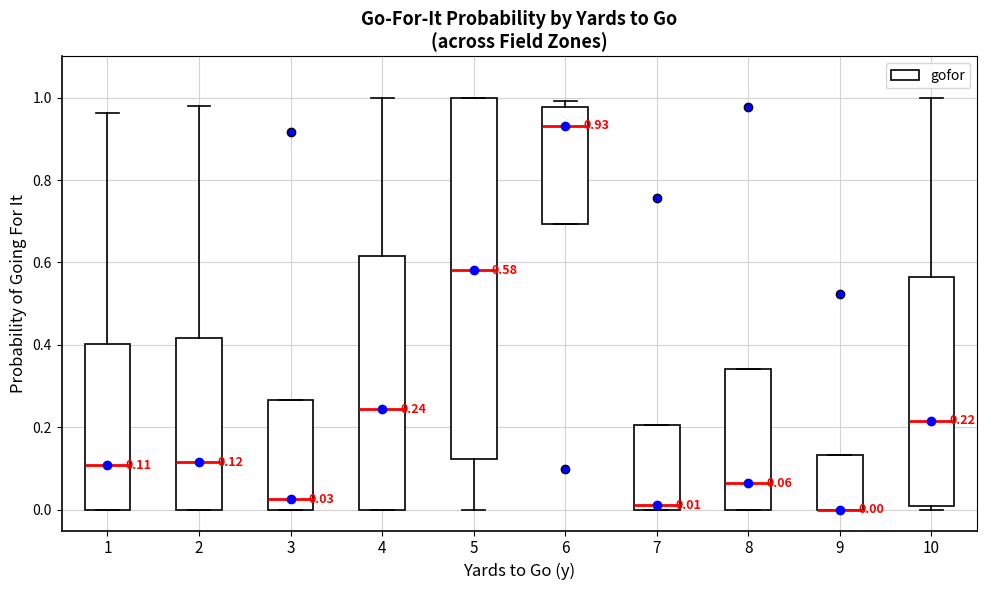

Comparing the boxes themselves (not the whiskers), which one is the tallest?

5